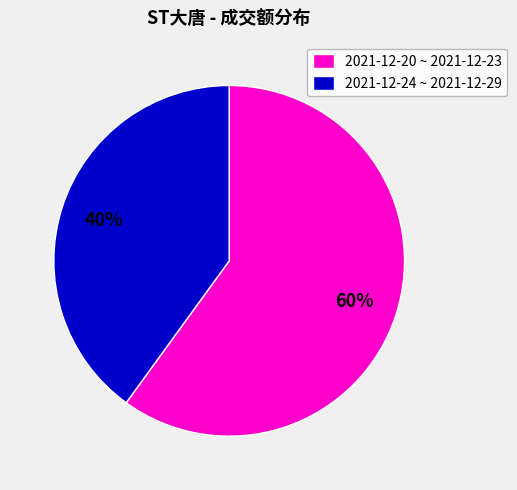

Which slice is the smallest?

2021-12-24 ~ 2021-12-29